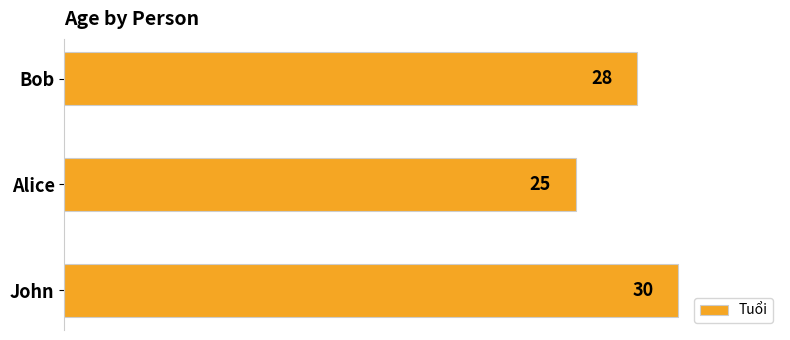

How many bars are there in total?

3